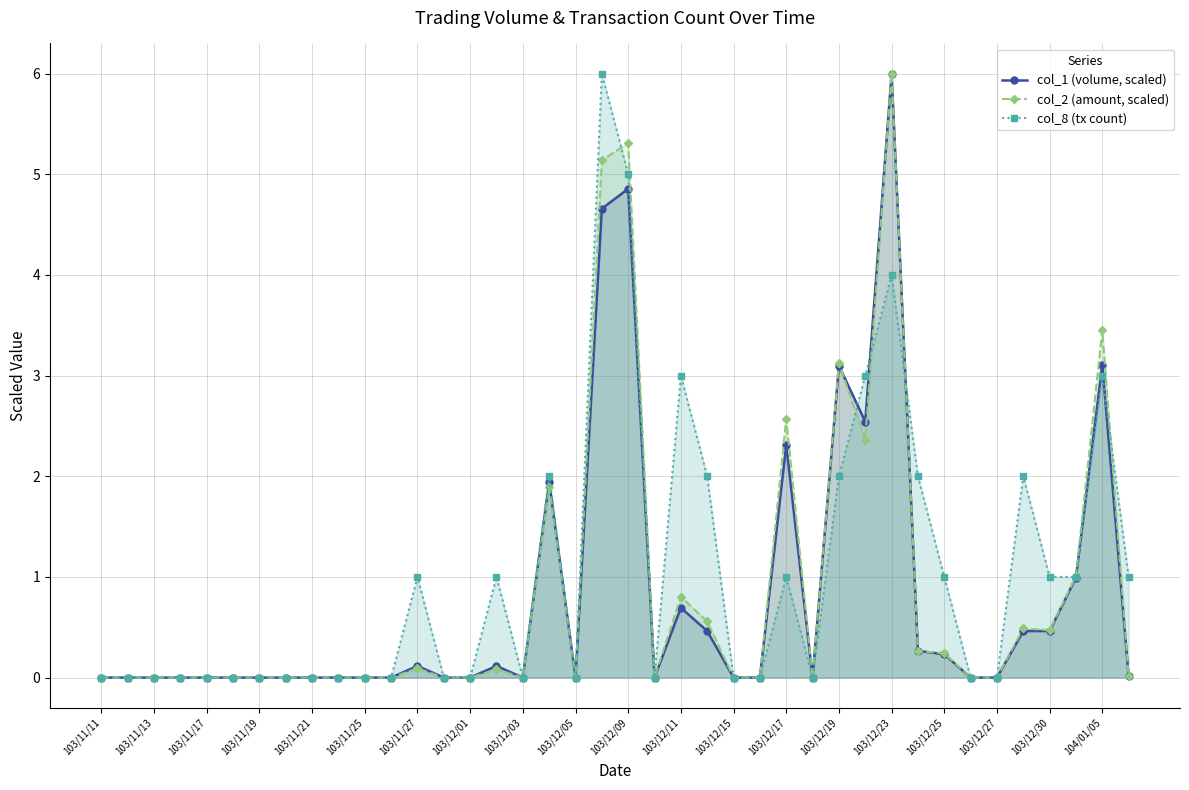

How many intersections are there between col_1 (volume, scaled) and col_8 (tx count)?

5